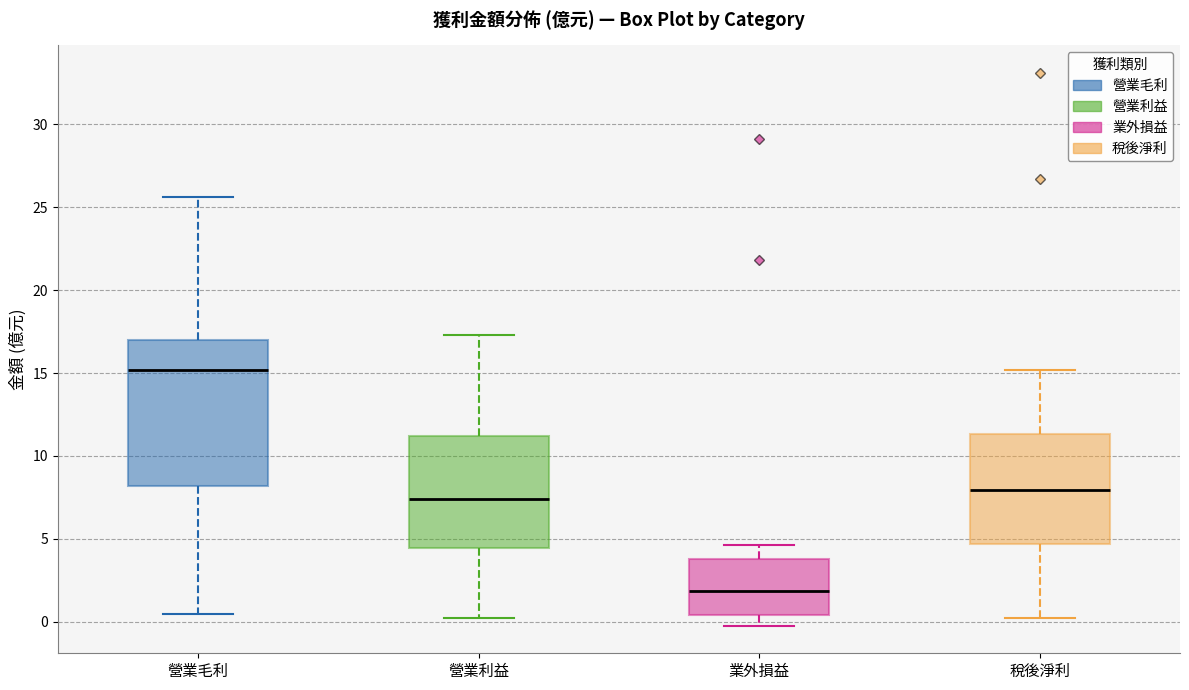

Which box's median line is the lowest?

業外損益